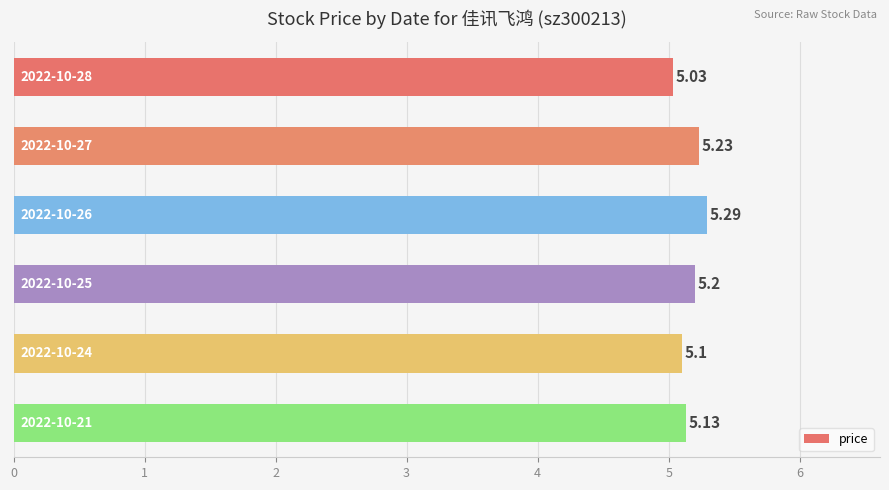

How many categories are shown in the chart?

6